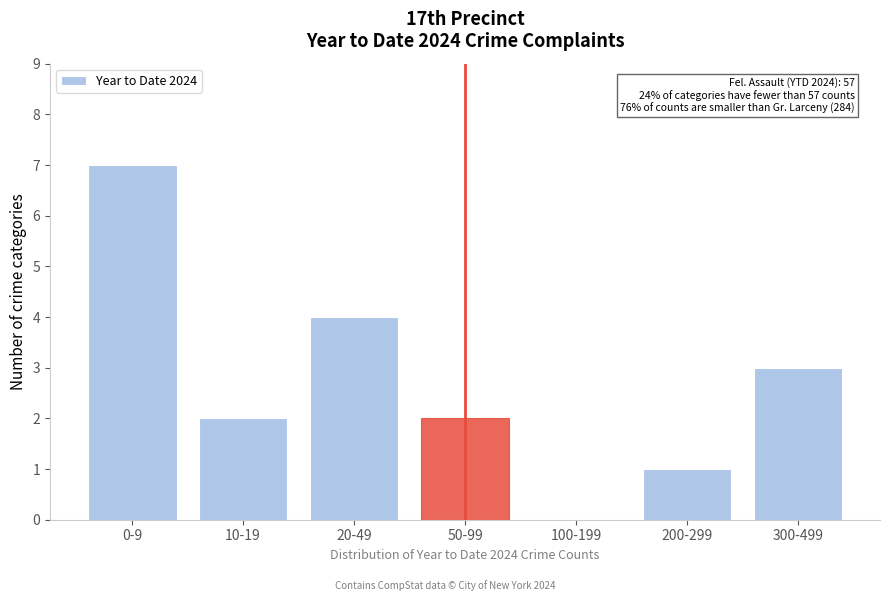

Reading left to right, list all the values displayed in this chart.

0-9=7	10-19=2	20-49=4	50-99=2	100-199=0	200-299=1	300-499=3